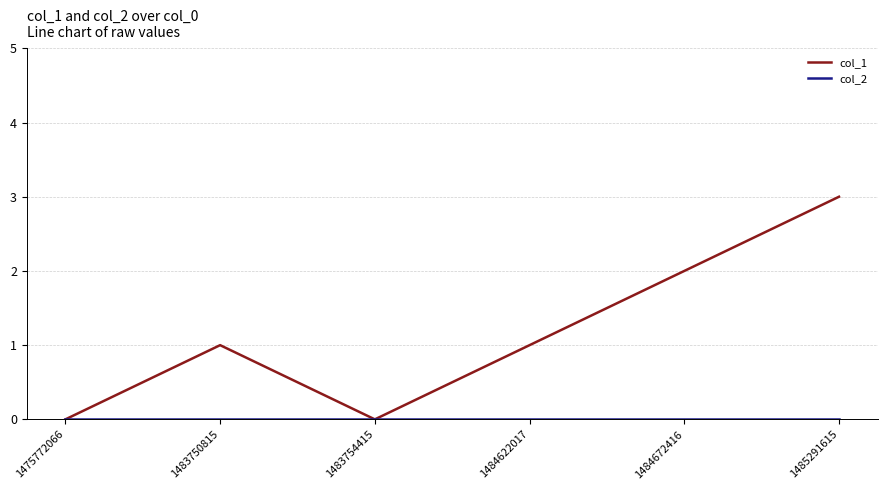

What is the sum of all col_1 values?

7